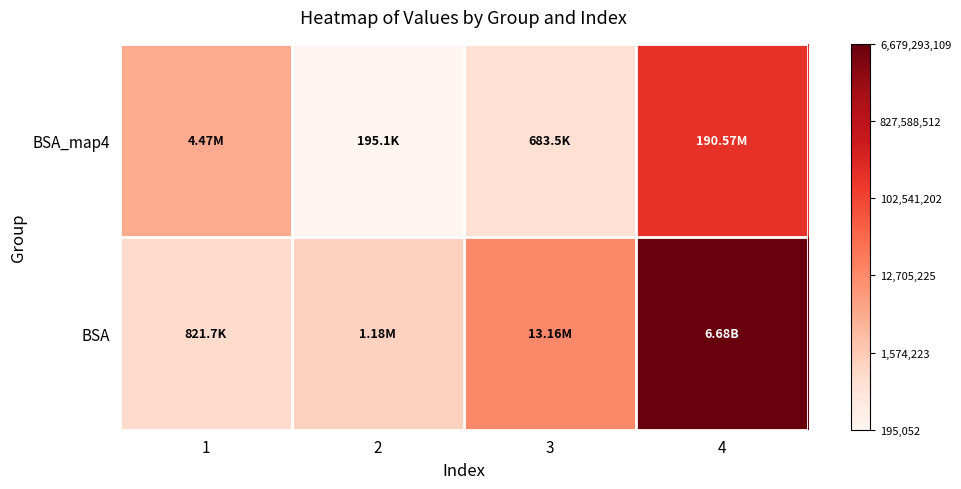

Reading left to right, transcribe all the data shown in this chart.

BSA_map4: 1=6.6	2=5.3	3=5.8	4=8.3
BSA: 1=5.9	2=6.1	3=7.1	4=9.8